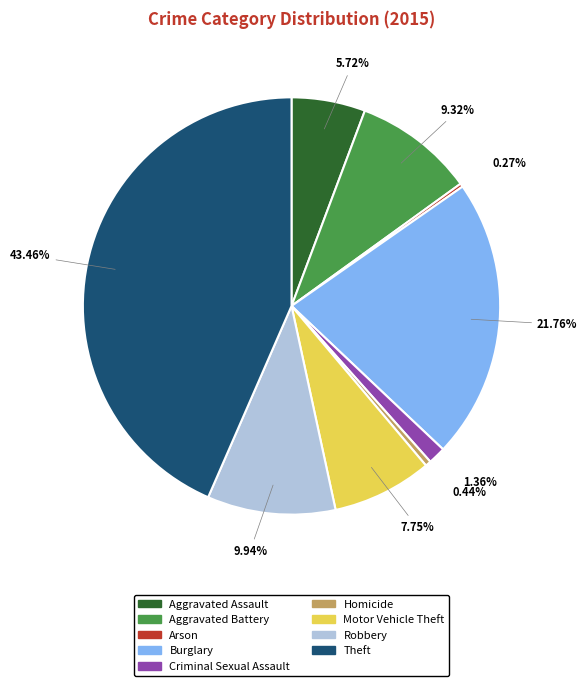

Is there a majority slice in this chart?

No